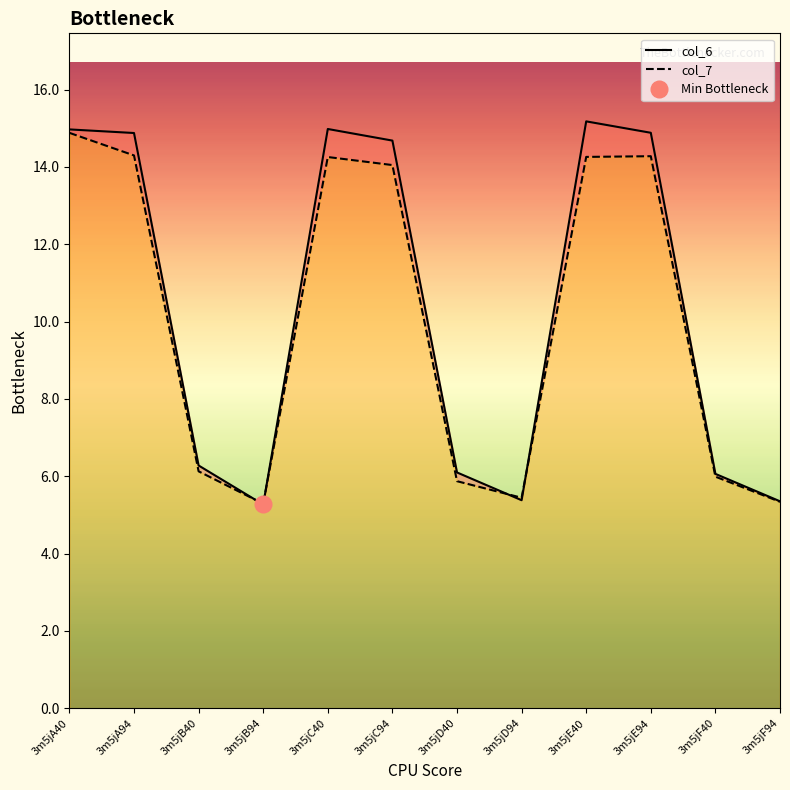

How many values in the col_7 series are below 14?

6